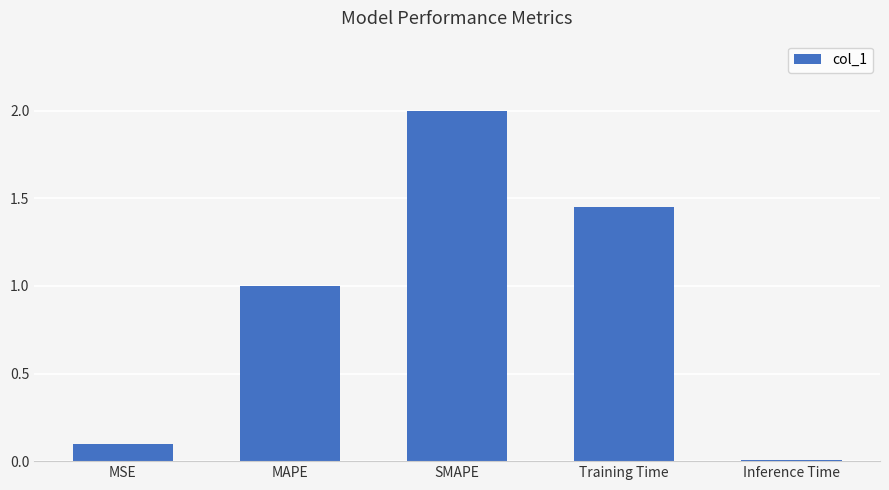

Where does the data first go above 1?

MAPE